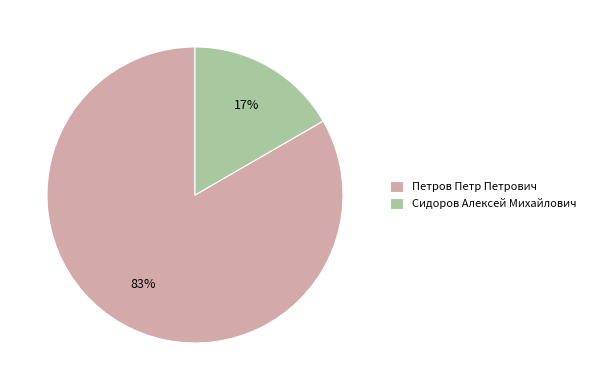

What is the largest slice in the pie chart?

Петров Петр Петрович